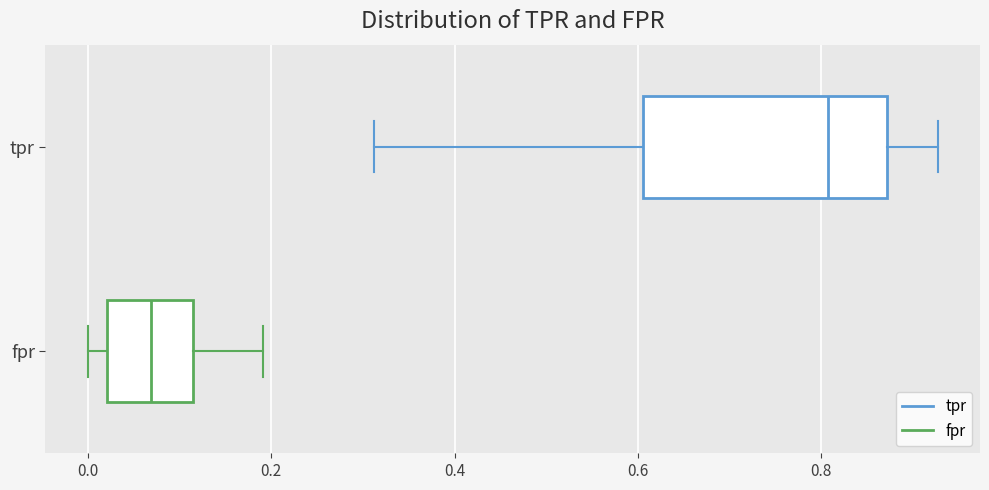

Which box is the widest, from its left edge to its right edge?

tpr